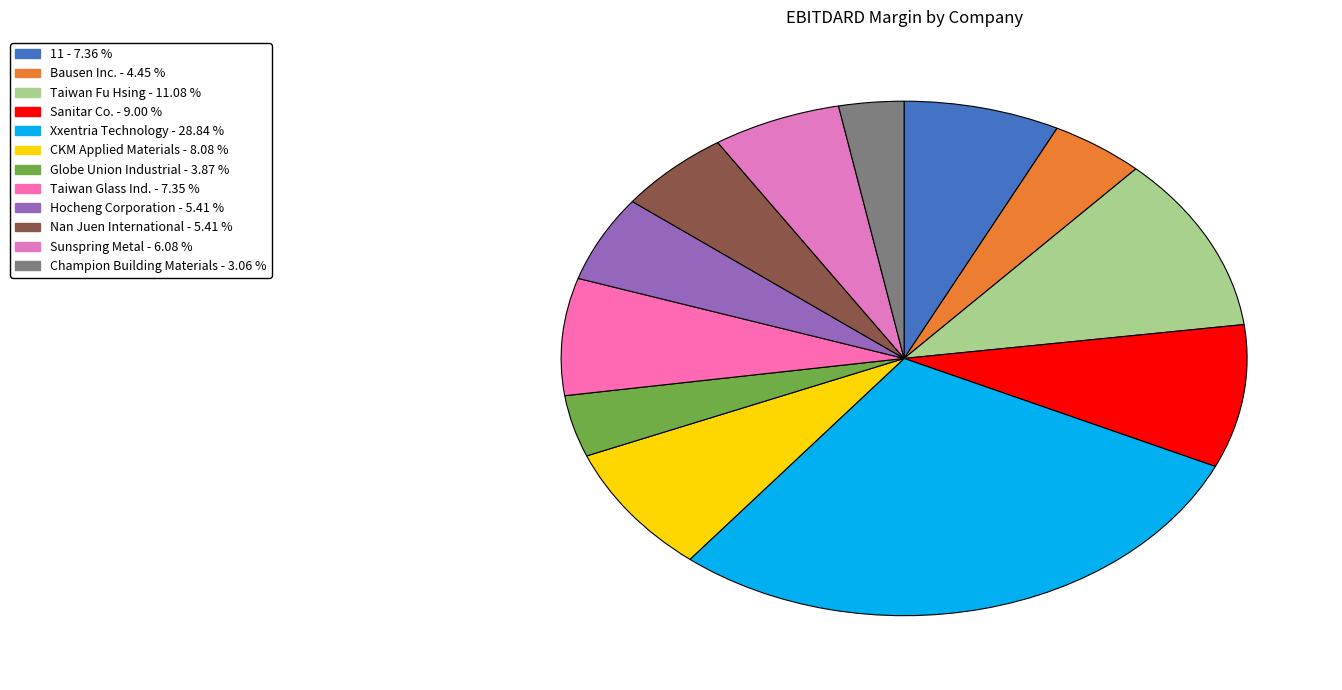

Which category has the biggest portion of the pie?

Xxentria Technology